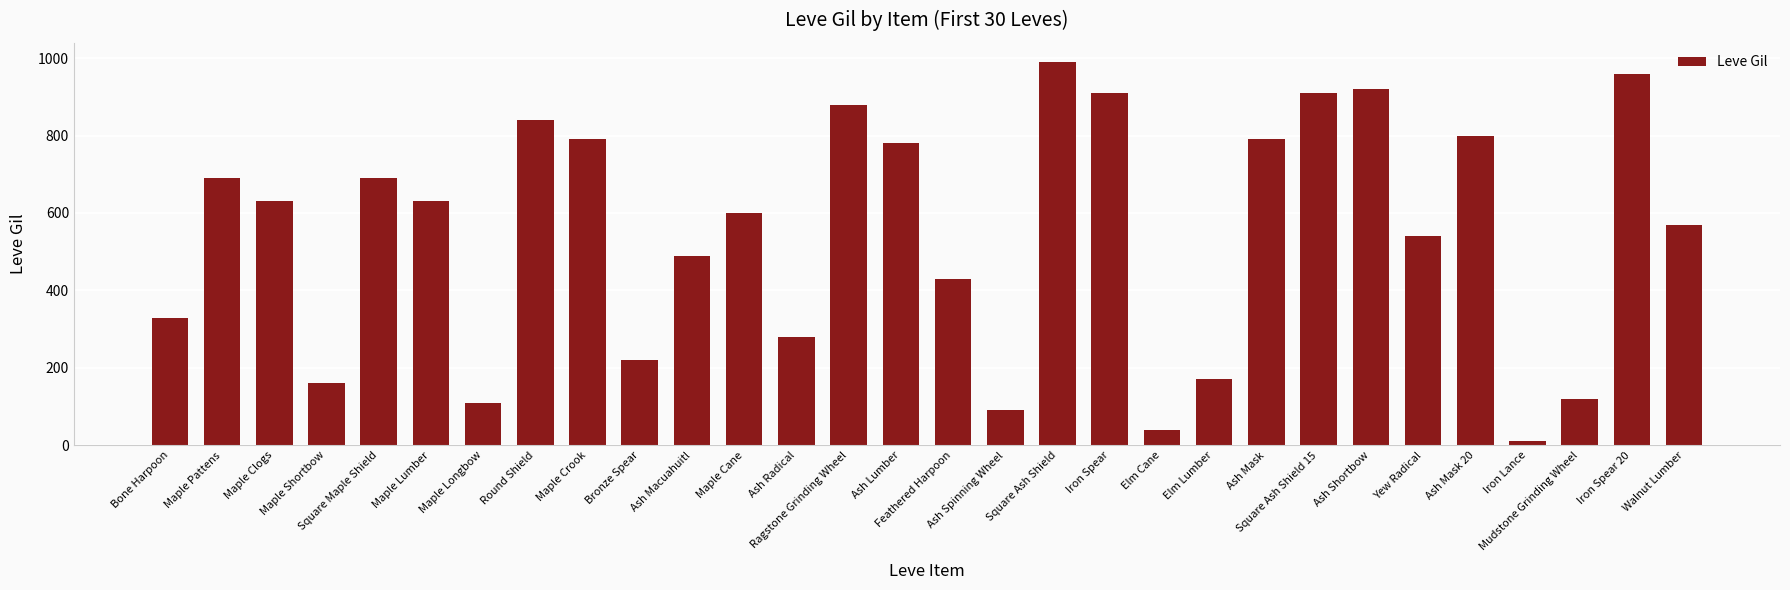

What position from the left is Elm Cane?

20